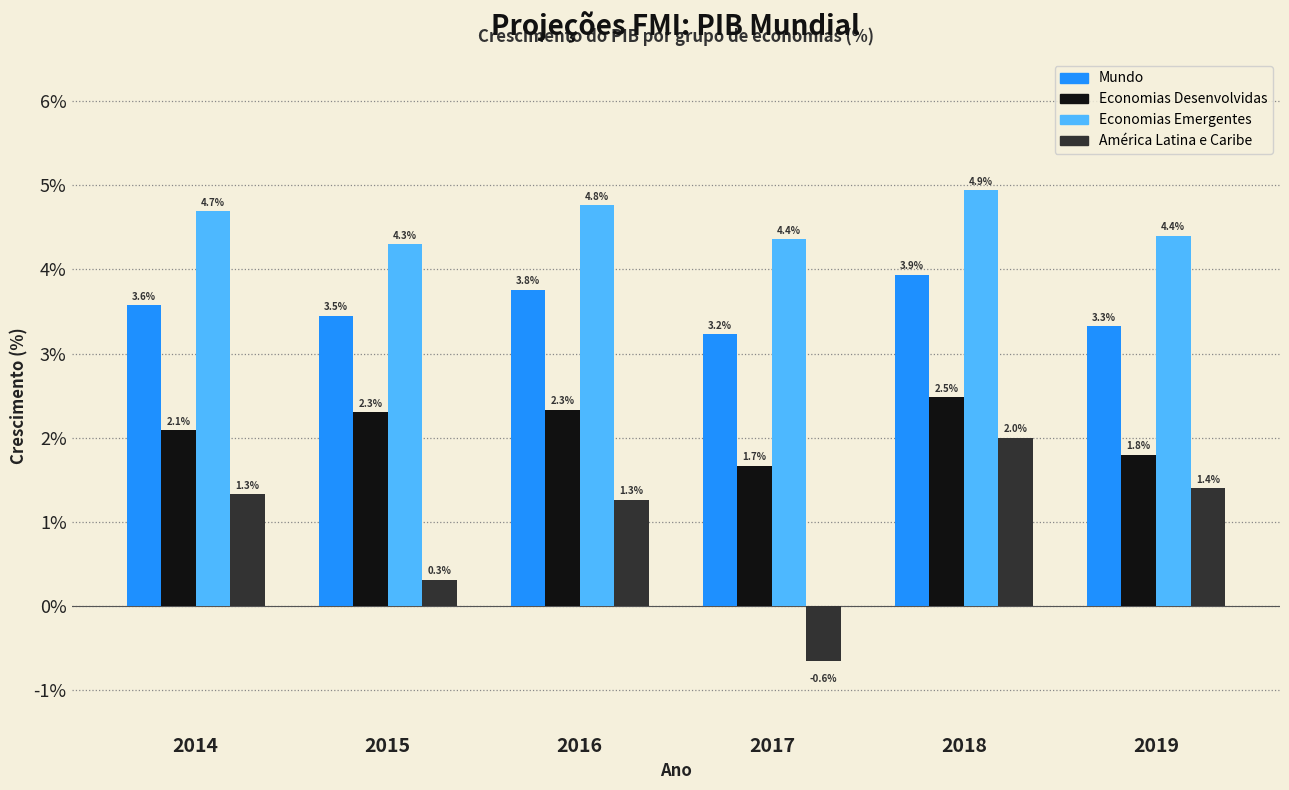

At which category is the sum across all series the highest?

2018